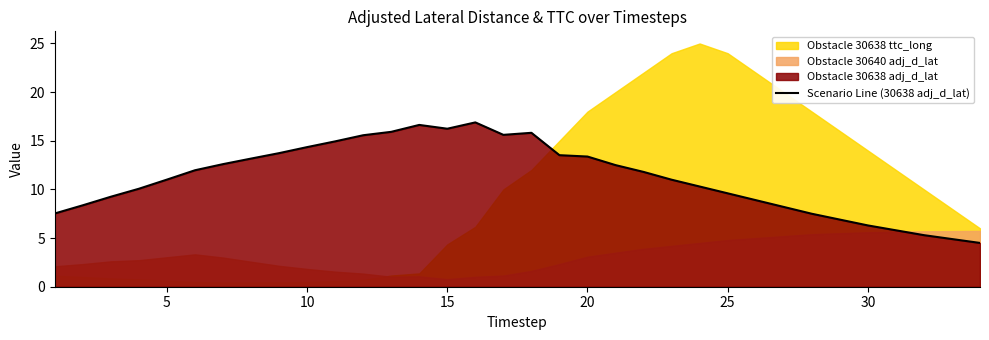

What is the lowest value of the Scenario Line (30638 adj_d_lat) series?

4.5